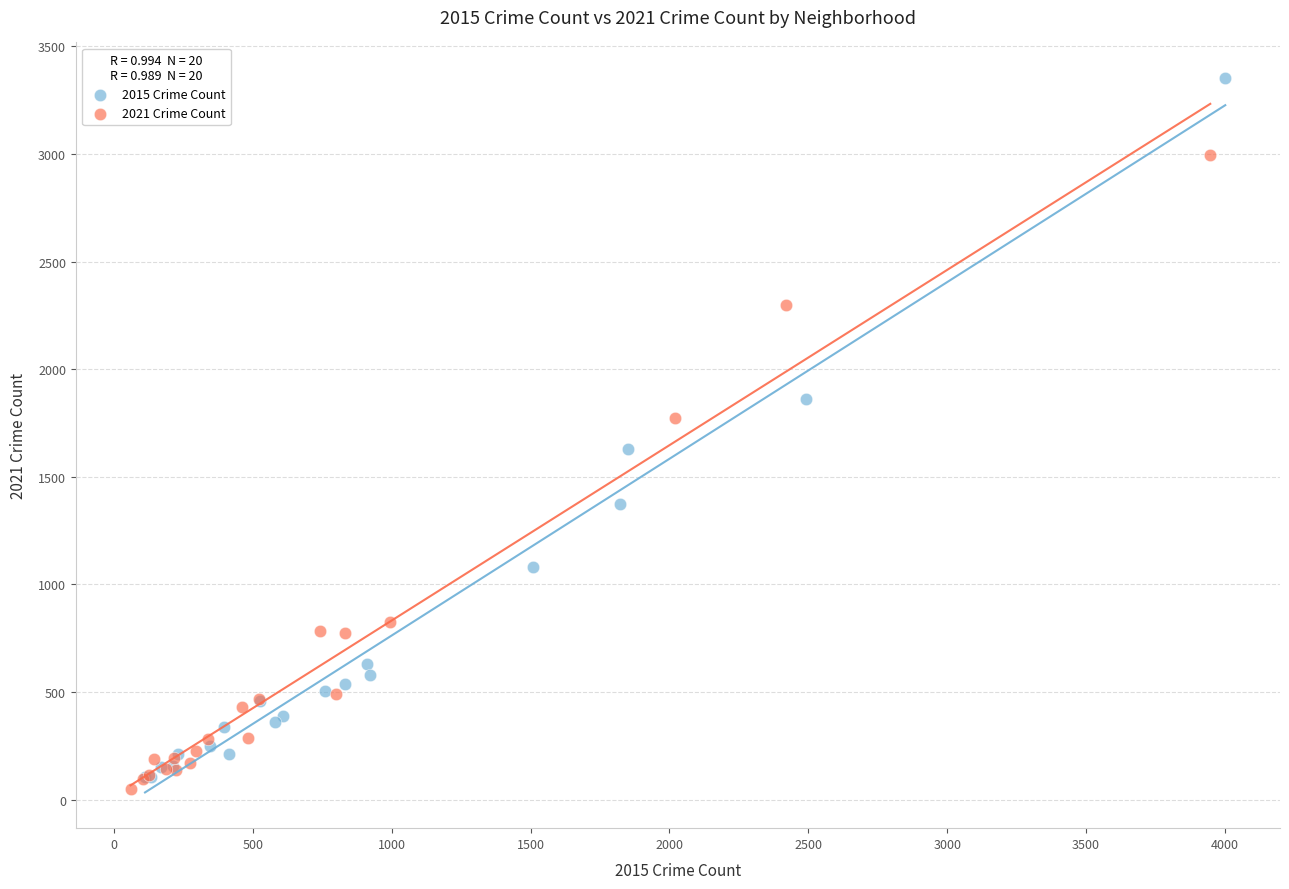

Which series contains the lowest Y value?

2021 Crime Count